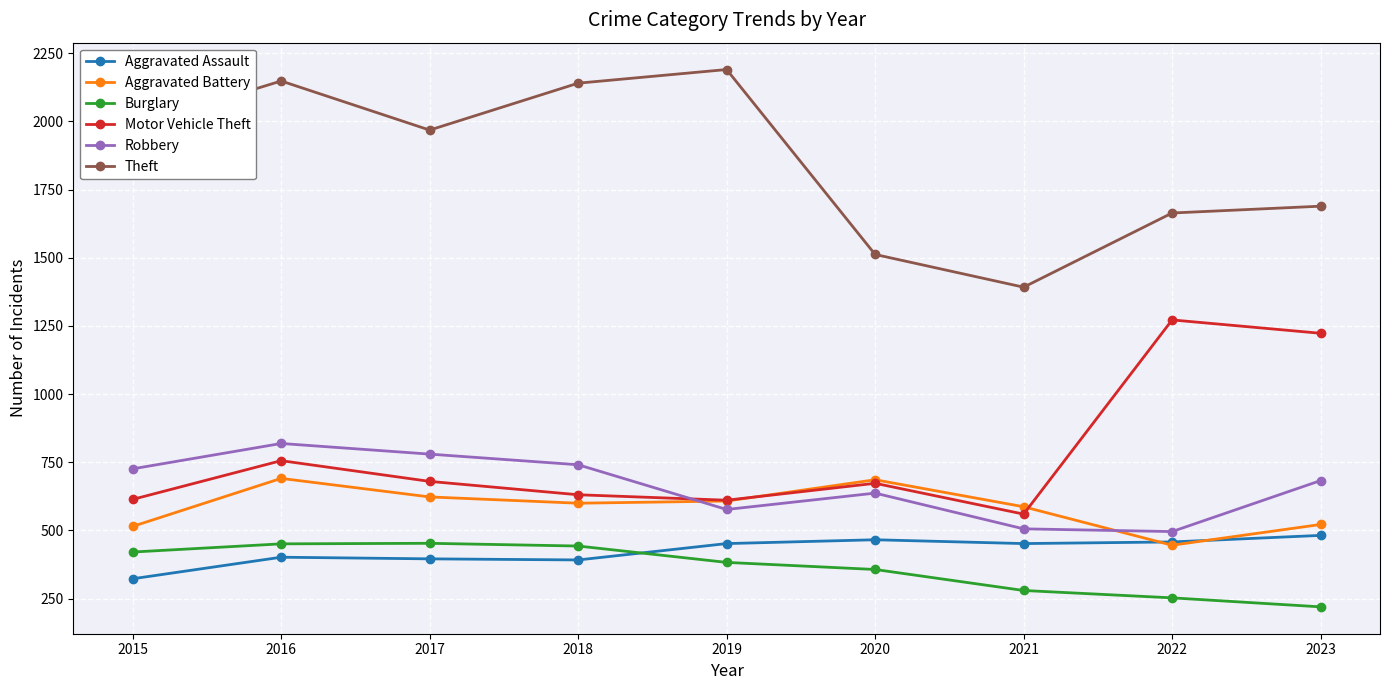

What is the spread (max minus min) of values at 2019?

1807